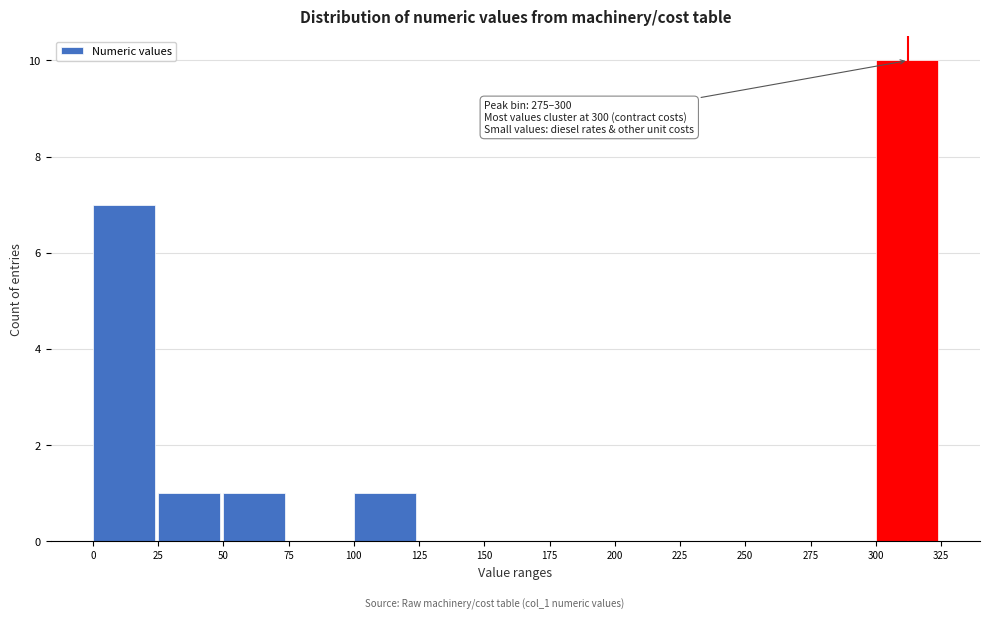

Which range on the x-axis has the tallest bar?

300 to 325